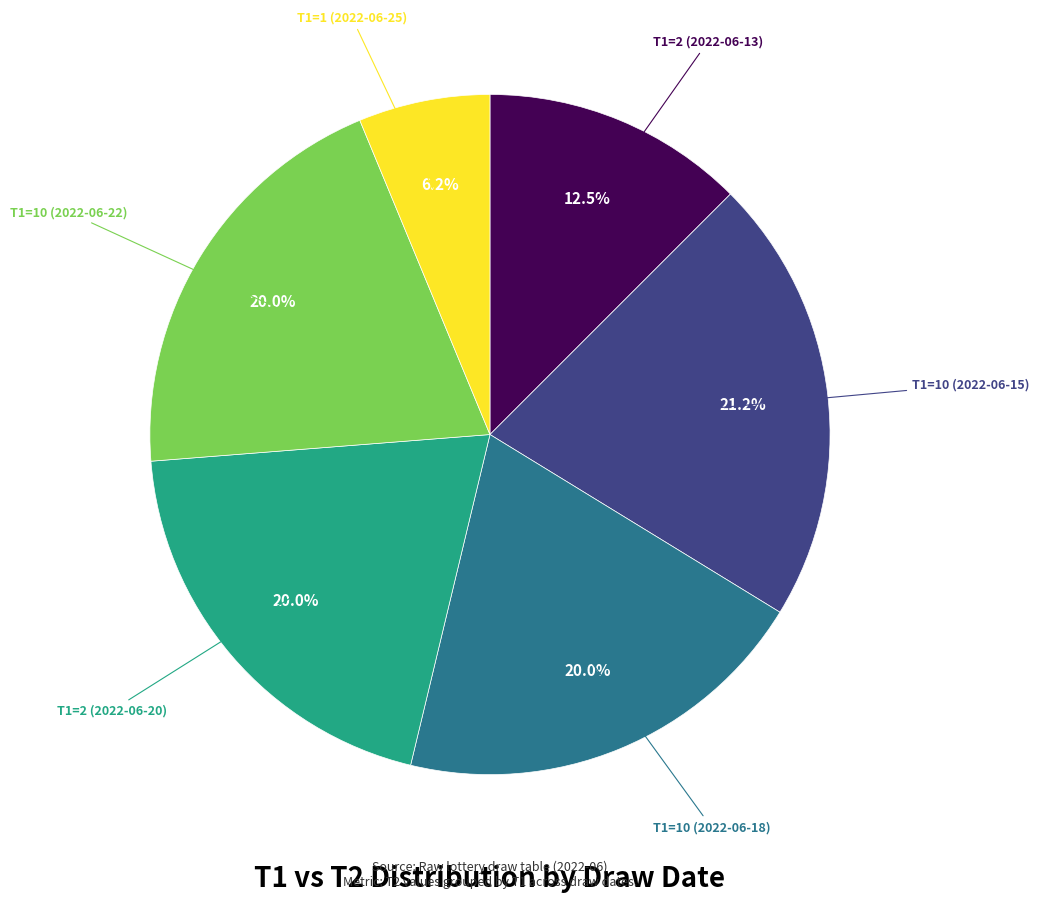

Is there a majority slice in this chart?

No